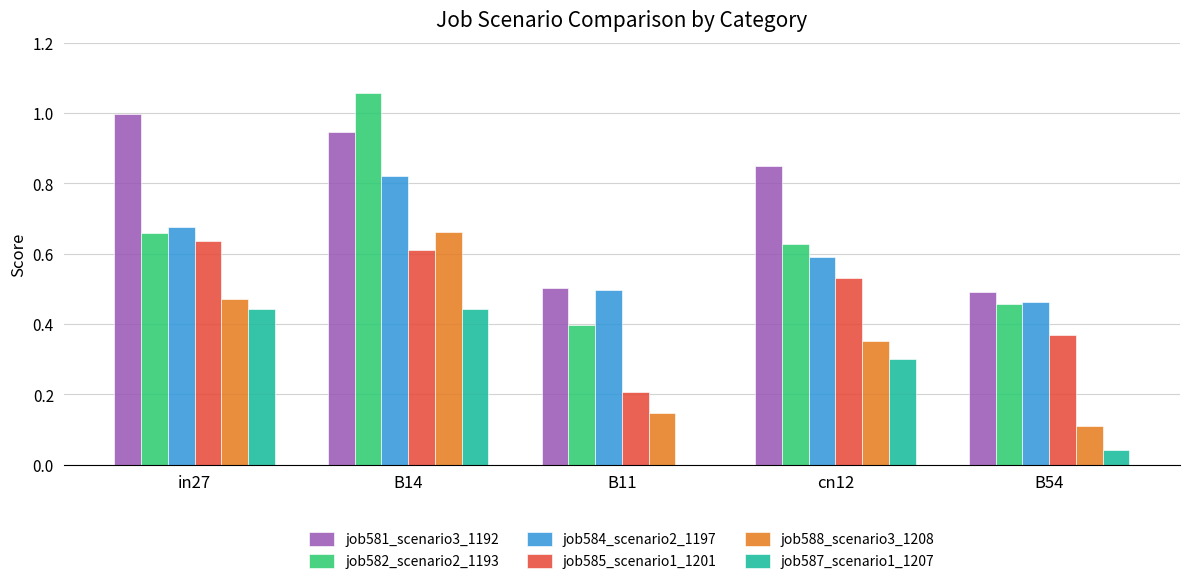

What is the sum of all job587_scenario1_1207 values?

1.2